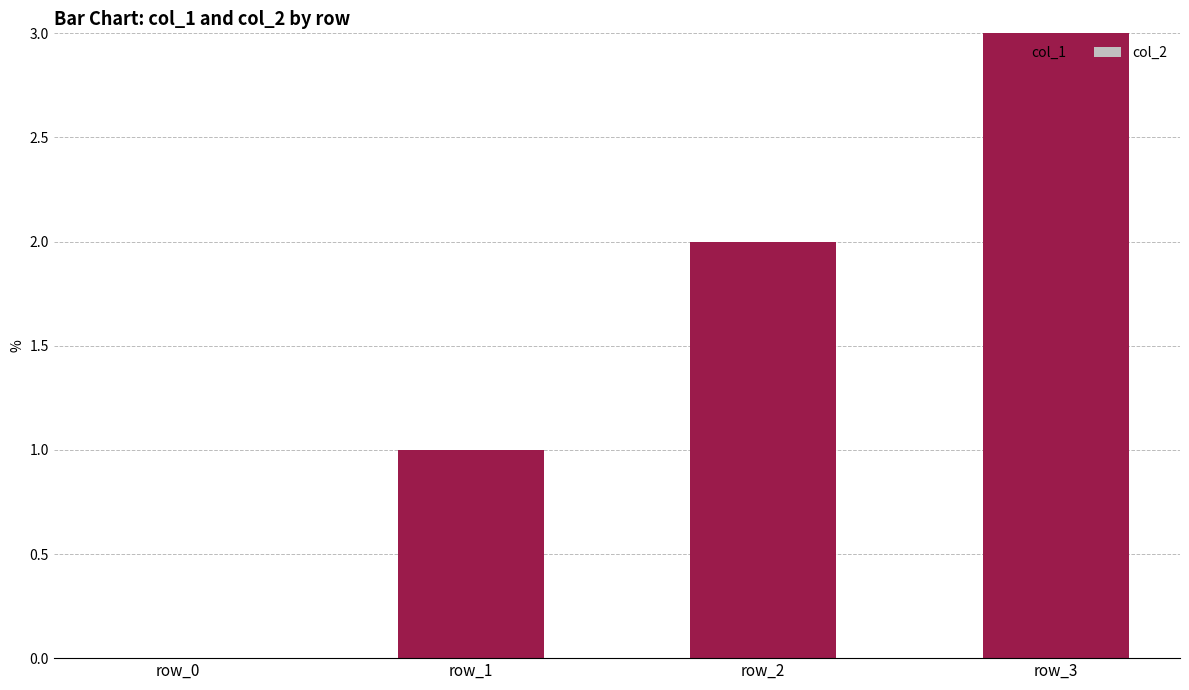

The chart shows a value of 1 at row_0. True or false?

False